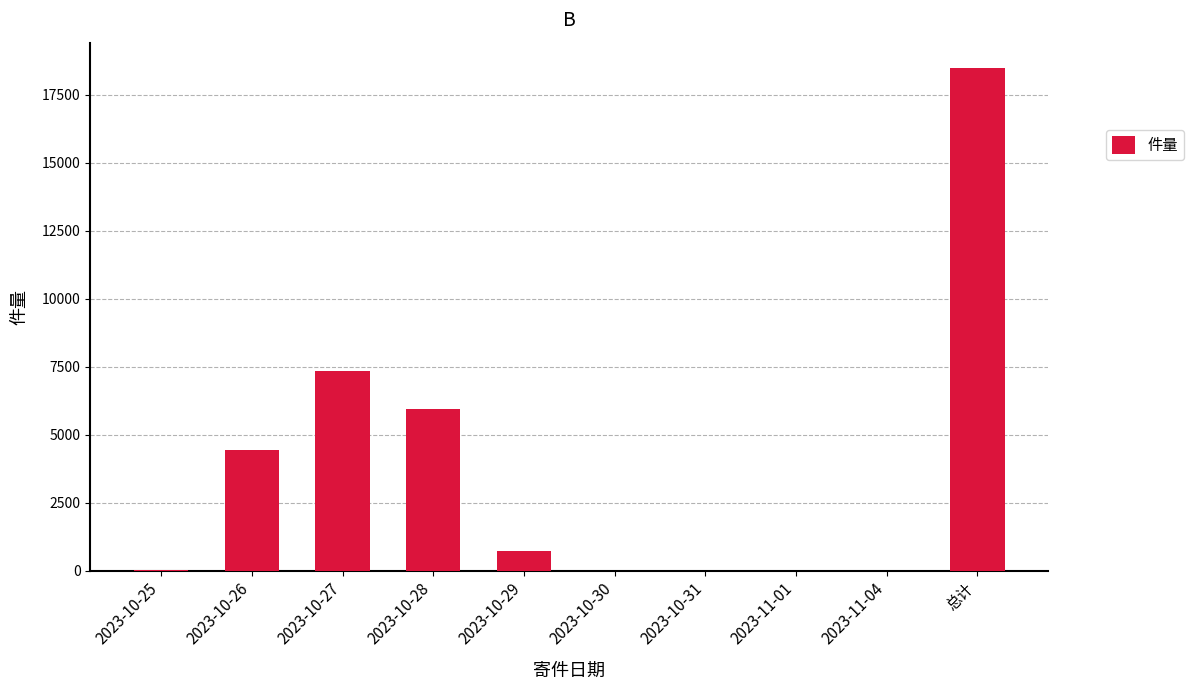

At which label does the data first exceed 722?

2023-10-26